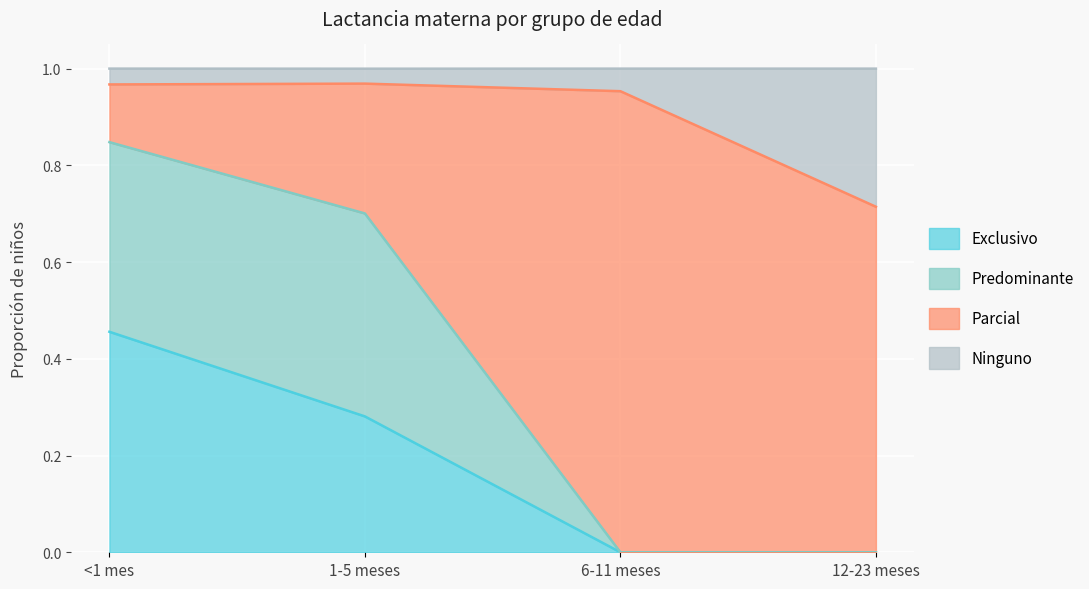

What is the difference between the maximum and minimum values in the Exclusivo series?

0.5